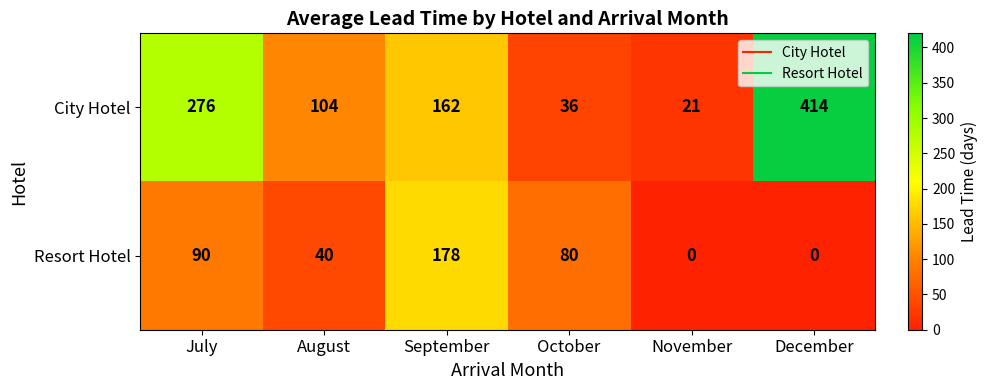

What is the difference between the highest and lowest values at August?

64